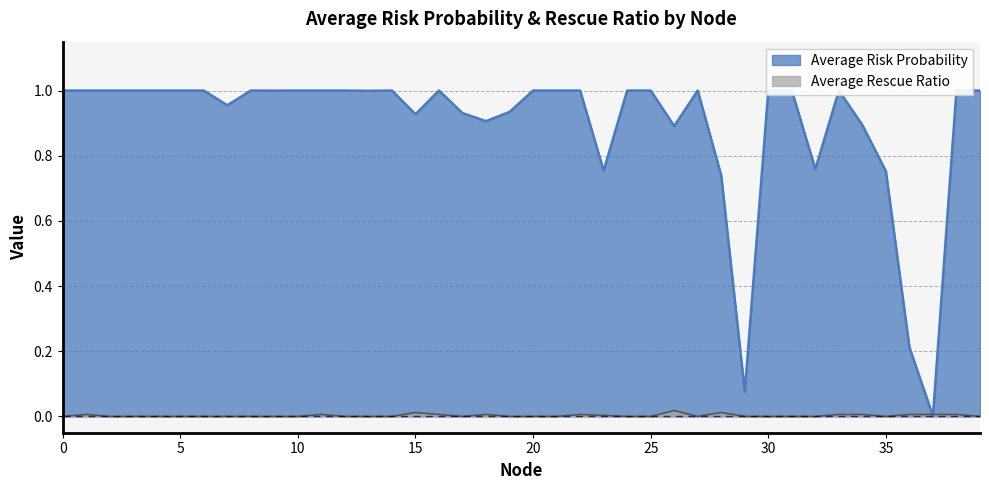

Reading left to right, transcribe all the data shown in this chart.

Average Risk Probability: 0=1.0	1=1.0	2=1.0	3=1.0	4=1.0	5=1.0	6=1.0	7=1.0	8=1.0	9=1.0	10=1.0	11=1.0	12=1.0	13=1.0	14=1.0	15=0.9	16=1.0	17=0.9	18=0.9	19=0.9	20=1.0	21=1.0	22=1.0	23=0.8	24=1.0	25=1.0	26=0.9	27=1.0	28=0.7	29=0.1	30=1.0	31=1.0	32=0.8	33=1.0	34=0.9	35=0.8	36=0.2	37=0.0	38=1.0	39=1.0
Average Rescue Ratio: 0=0.0	1=0.0	2=0.0	3=0.0	4=0.0	5=0.0	6=0.0	7=0.0	8=0.0	9=0.0	10=0.0	11=0.0	12=0.0	13=0.0	14=0.0	15=0.0	16=0.0	17=0.0	18=0.0	19=0.0	20=0.0	21=0.0	22=0.0	23=0.0	24=0.0	25=0.0	26=0.0	27=0.0	28=0.0	29=0.0	30=0.0	31=0.0	32=0.0	33=0.0	34=0.0	35=0.0	36=0.0	37=0.0	38=0.0	39=0.0